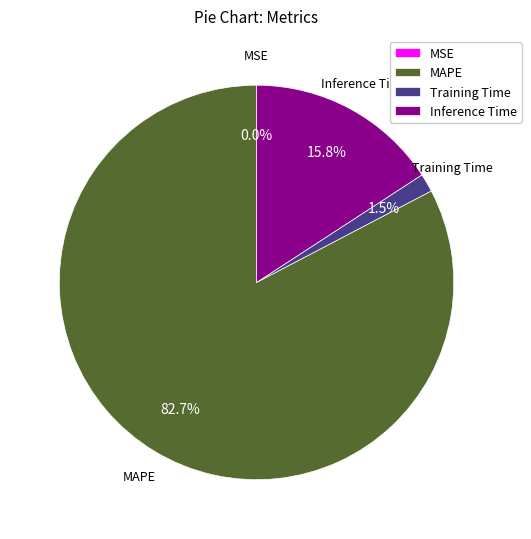

Which category has the biggest portion of the pie?

MAPE